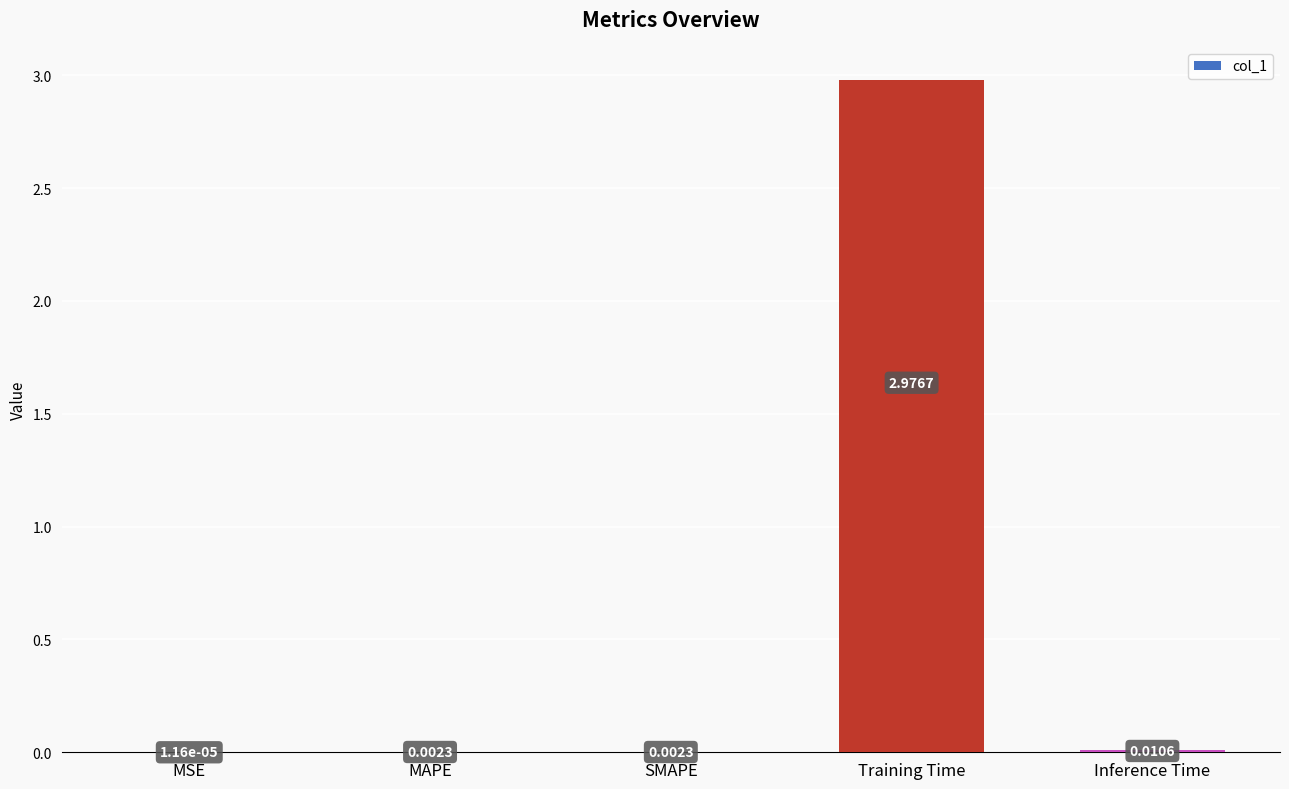

Which category has the highest value across all series?

Training Time